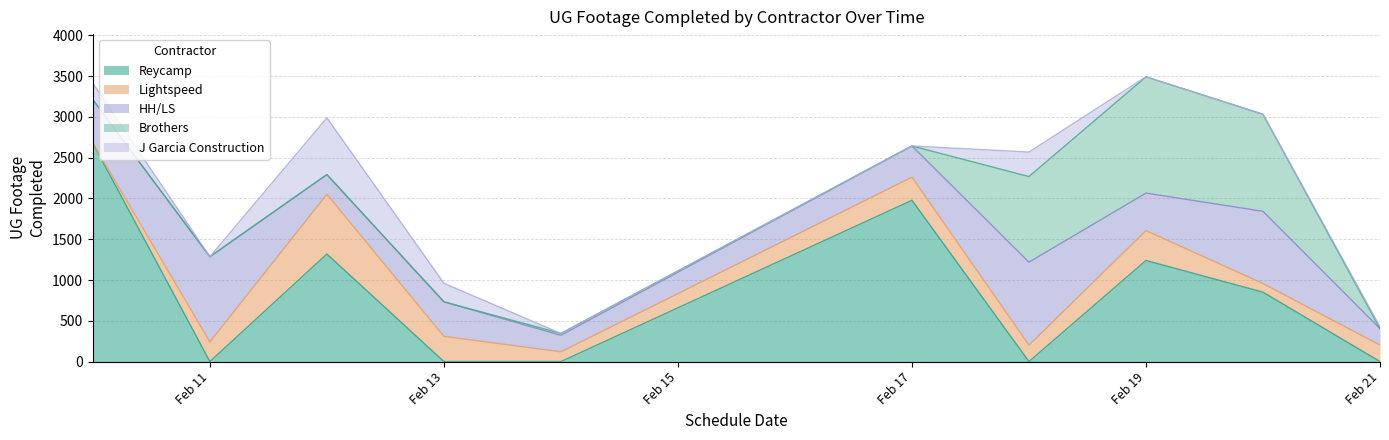

Reading left to right, transcribe all the data shown in this chart.

Reycamp: 2677	0	1319	0	0	1978	0	1240	851	0
Lightspeed: 0	241	732	309	120	283	202	366	106	202
HH/LS: 534	1045	242	424	202	383	1017	460	886	202
Brothers: 0	0	0	0	23	0	1050	1426	1190	0
J Garcia Construction: 202	0	696	227	0	0	300	0	0	23